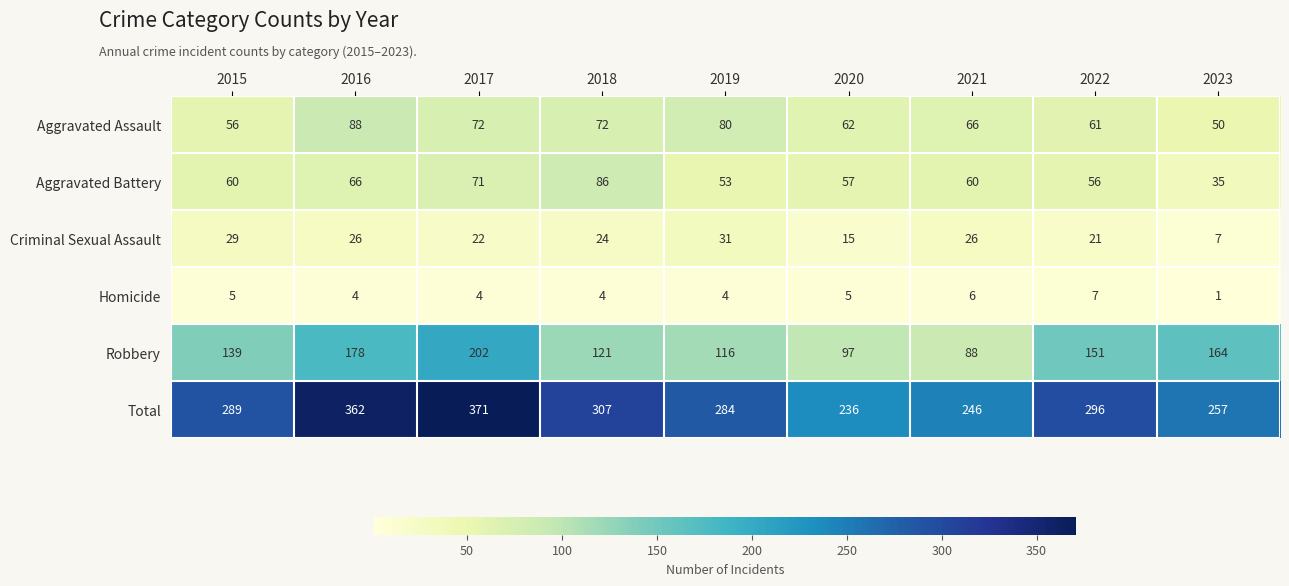

What is the lowest value of the Total series?

236